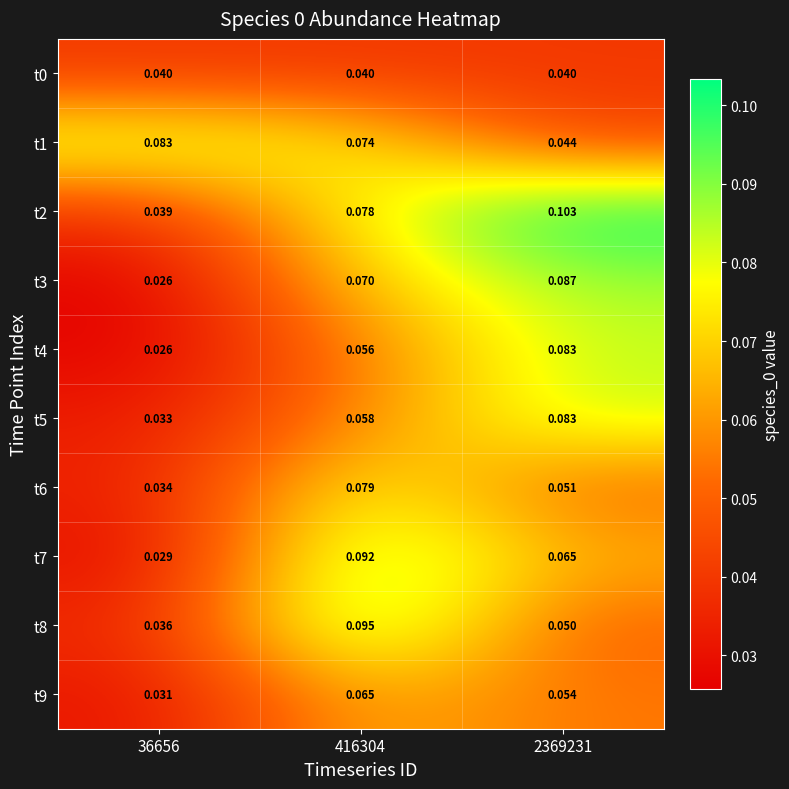

How many data points does each series have?

3